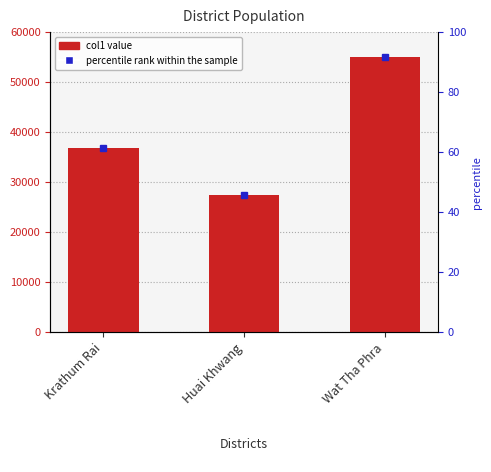

Are the bars grouped side by side (vs. stacked)?

No